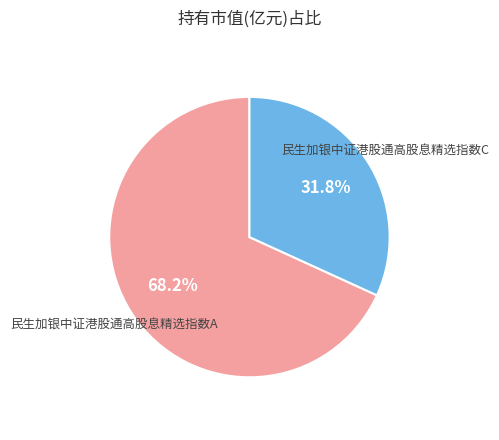

True or false: 民生加银中证港股通高股息精选指数C accounts for 42% of the total.

False